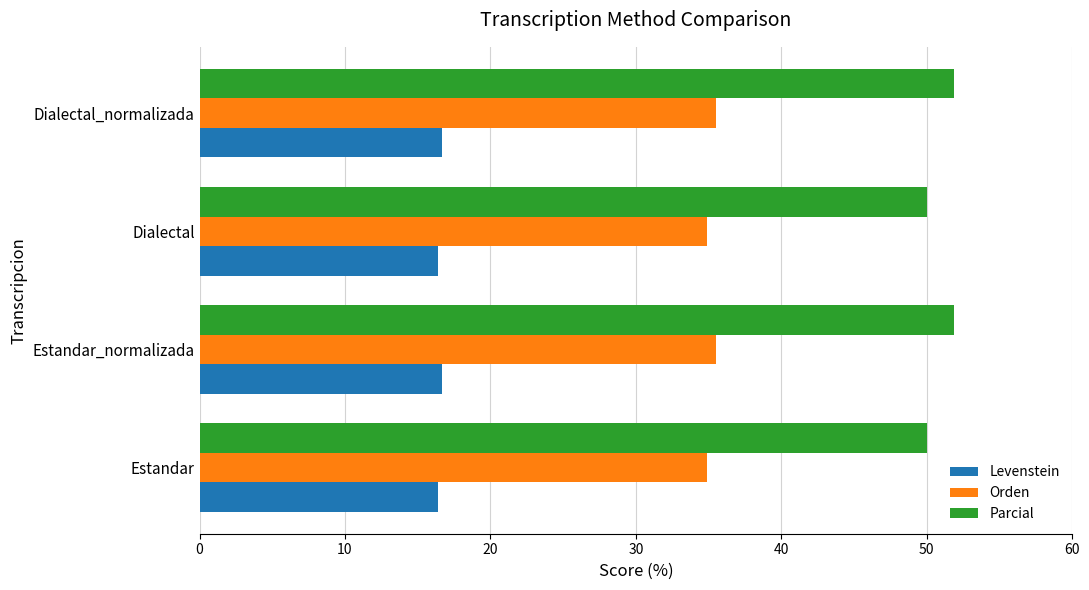

True or false: Orden has a value of 35.5 at Dialectal_normalizada.

True